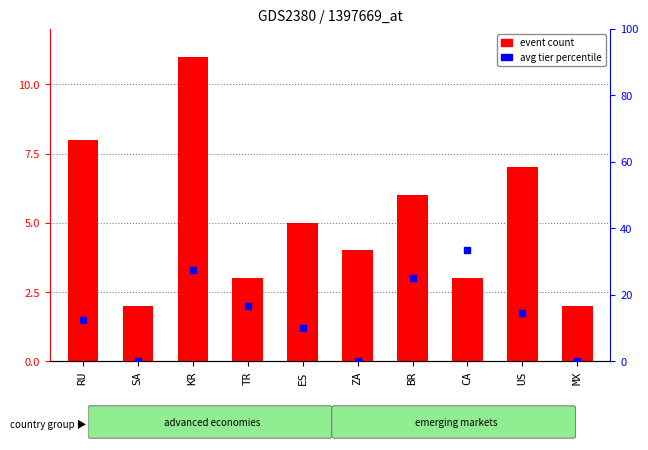

At which category is the sum across all series the highest?

KR